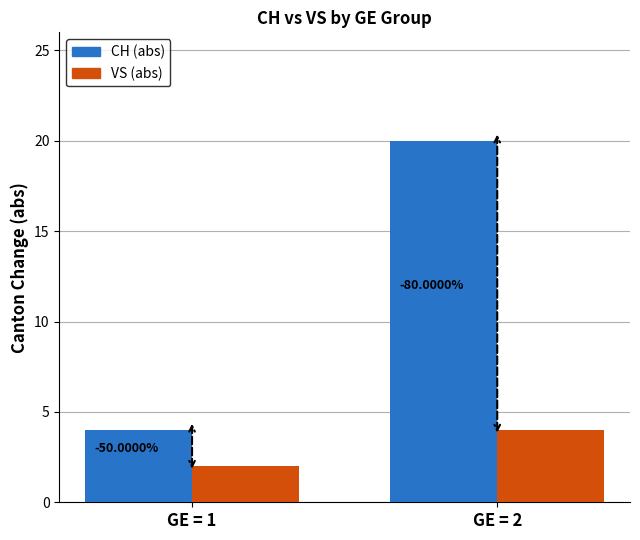

Is the value of CH (abs) at GE = 1 greater than the value of VS (abs) at GE = 1?

Yes